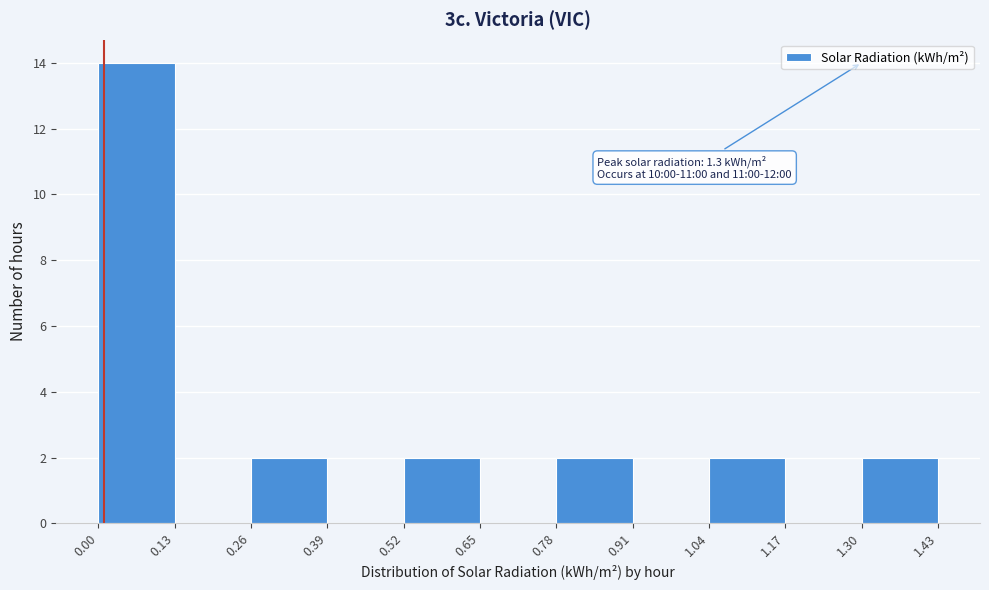

Over which range of the x-axis is the bar tallest?

0.00 to 0.13